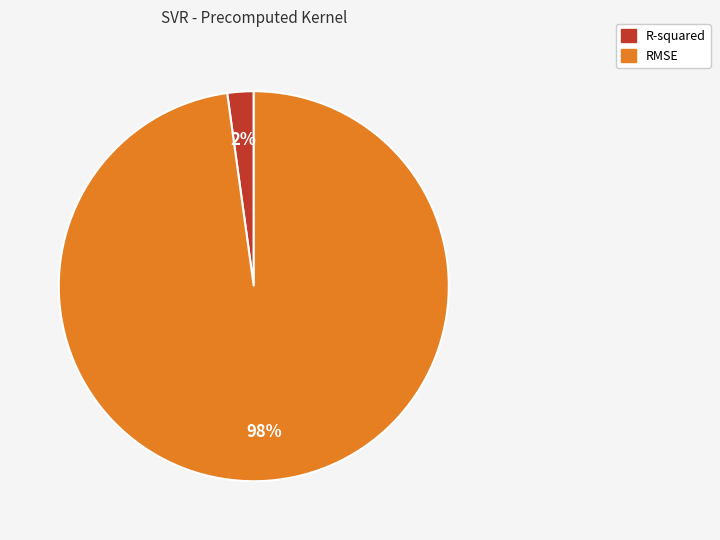

To the nearest percent, what portion does RMSE represent?

98%